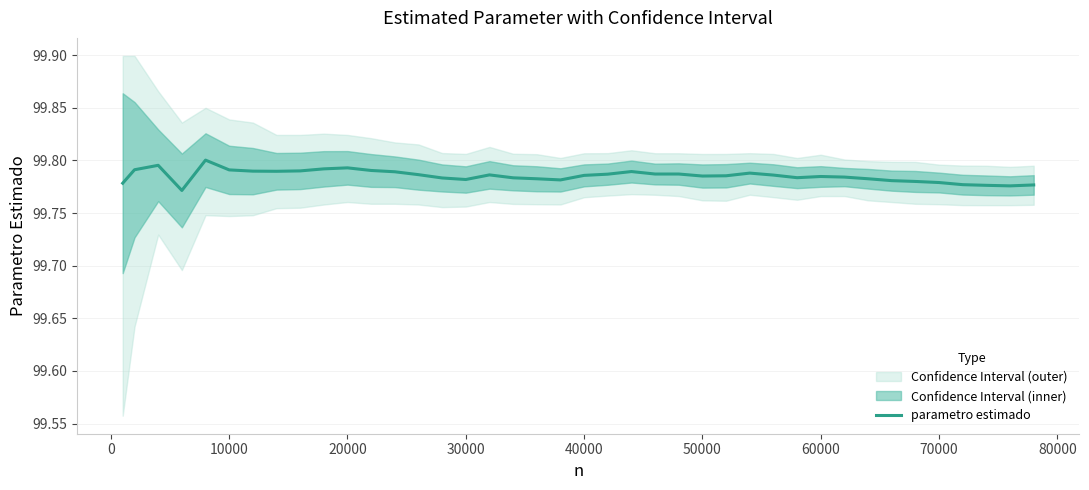

What is the value of the 14th point from the left?

99.8